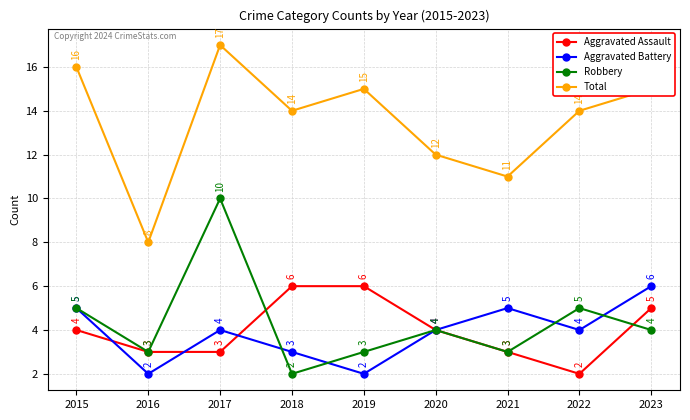

What is the difference between the Aggravated Assault values at 2017 and 2022?

1